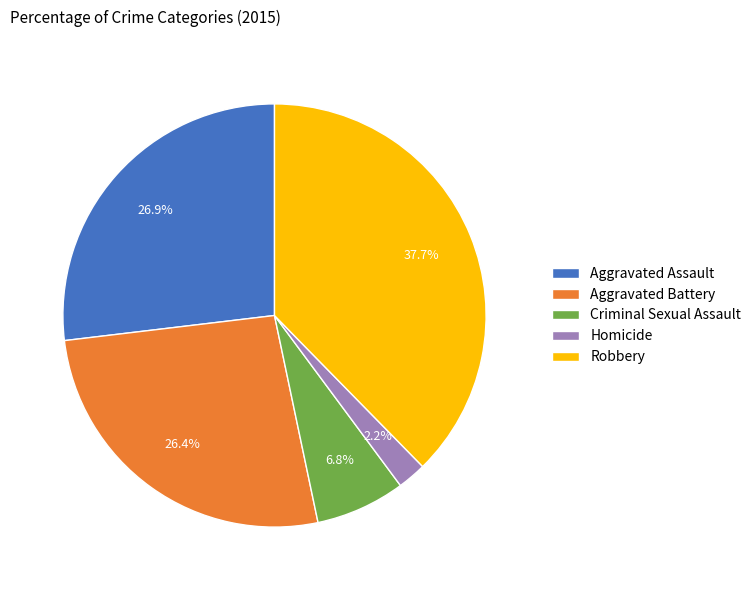

Approximately how many times larger is the value at Criminal Sexual Assault compared to Aggravated Assault?

0.3